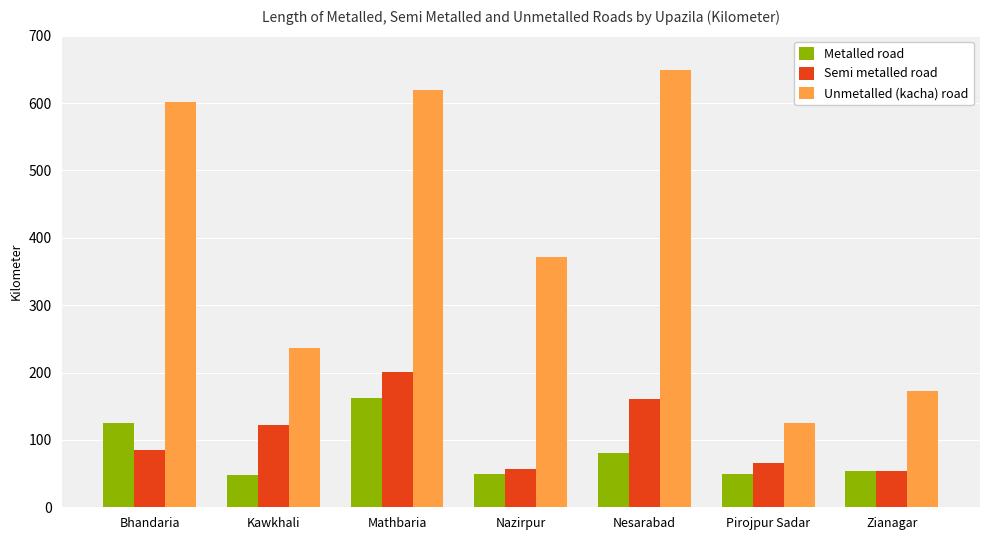

At which category is the sum across all series the highest?

Mathbaria